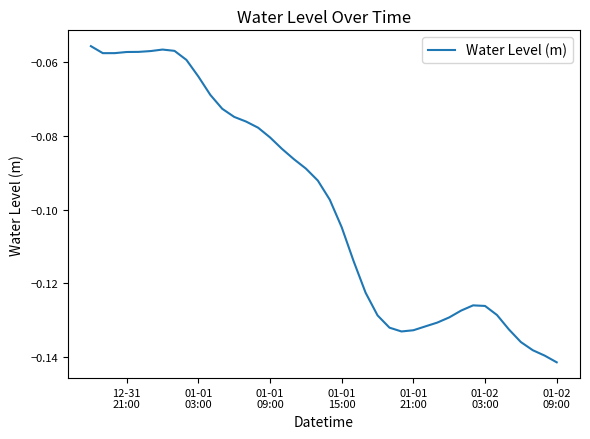

Where is the data nearest to the value 0?

12-31
21:00